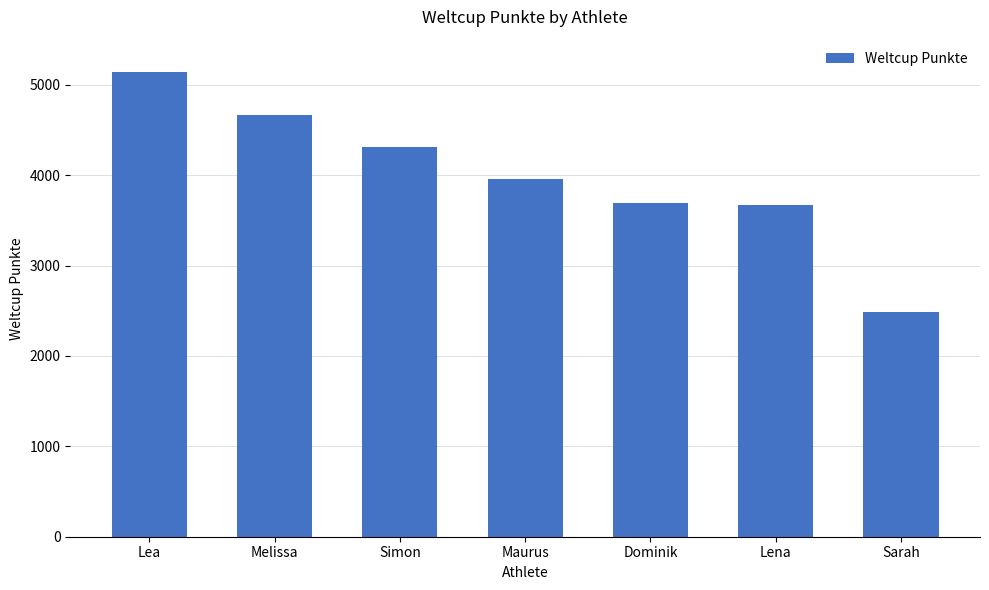

True or false: the data shows 1734 at Sarah.

False